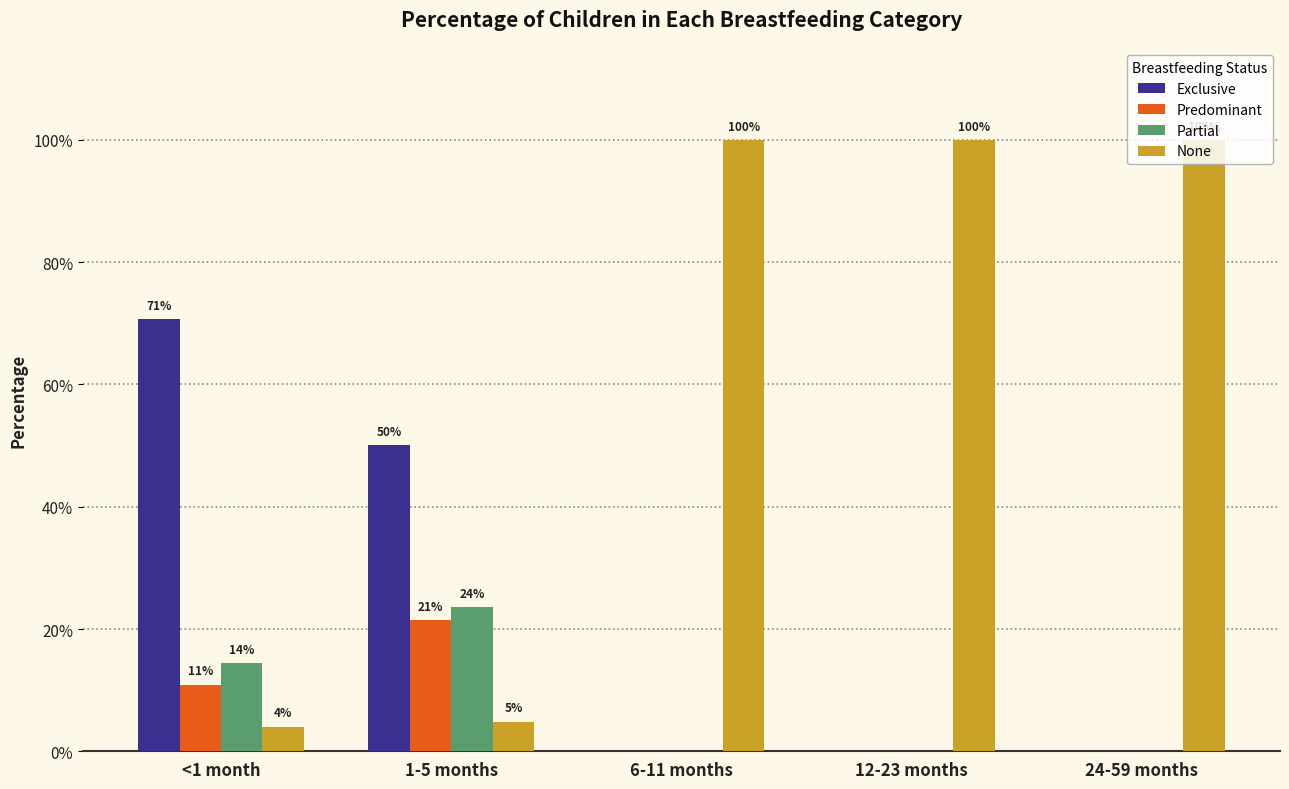

Are the bars horizontal?

No